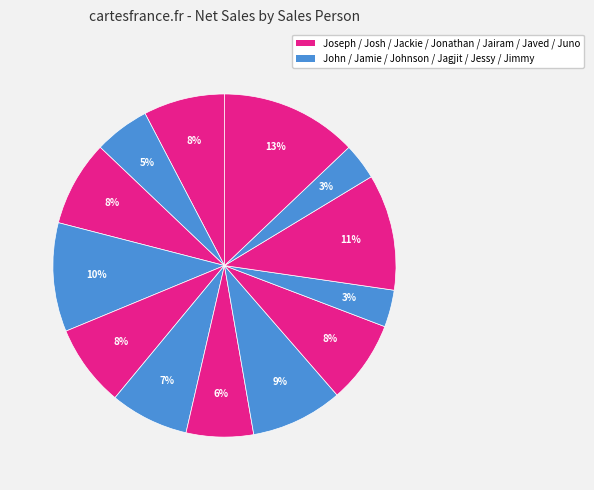

How many slices are in this pie chart?

13